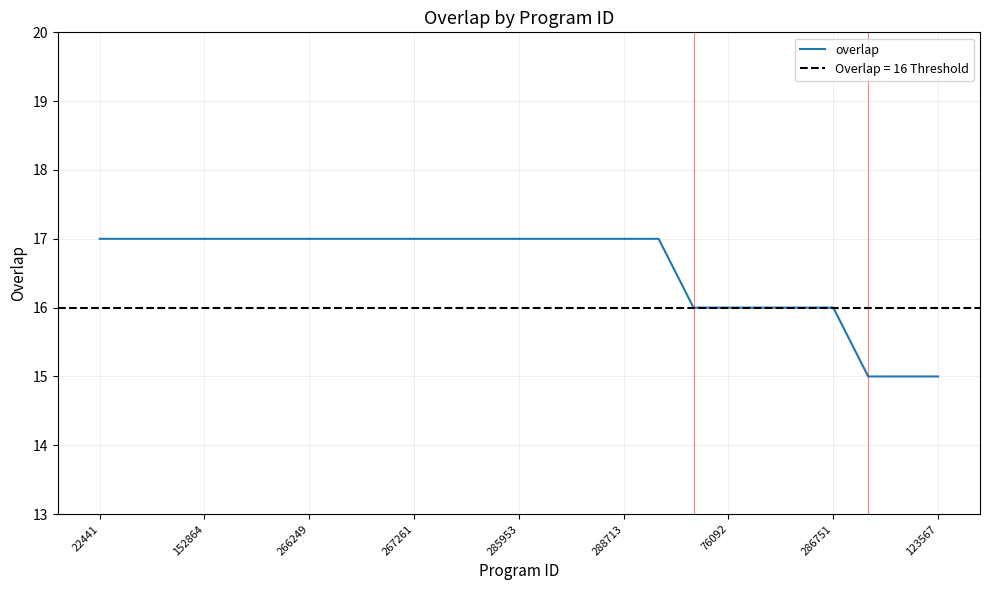

Reading left to right, extract all data points from this chart.

17	17	17	17	17	17	17	17	17	17	17	17	17	17	17	17	17	16	16	16	16	16	15	15	15